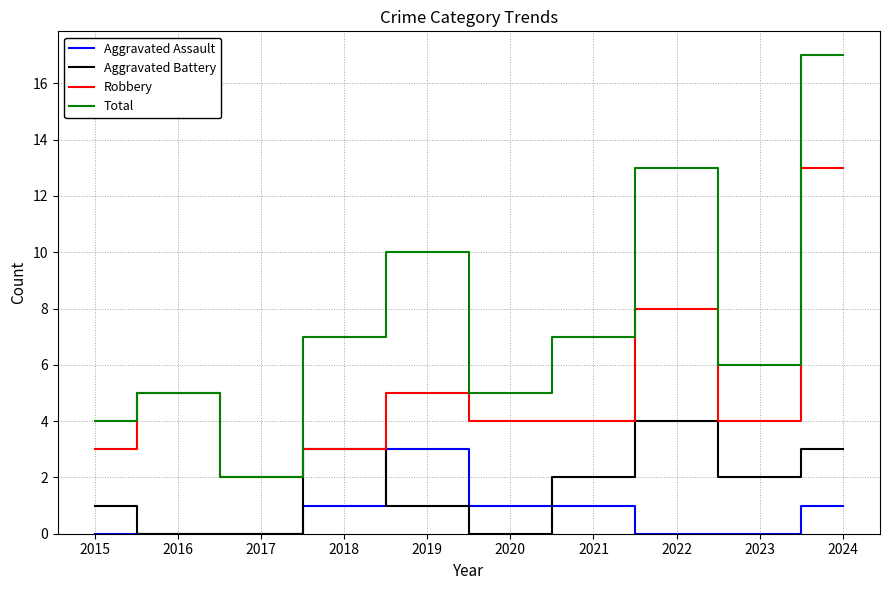

True or false: Aggravated Battery and Total intersect in this chart.

False